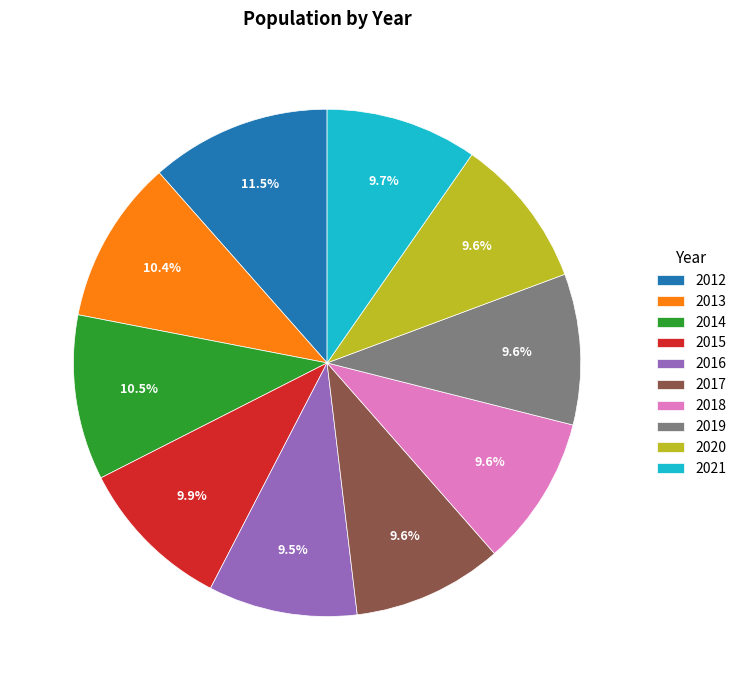

What percentage is NOT represented by 2018?

90.4%